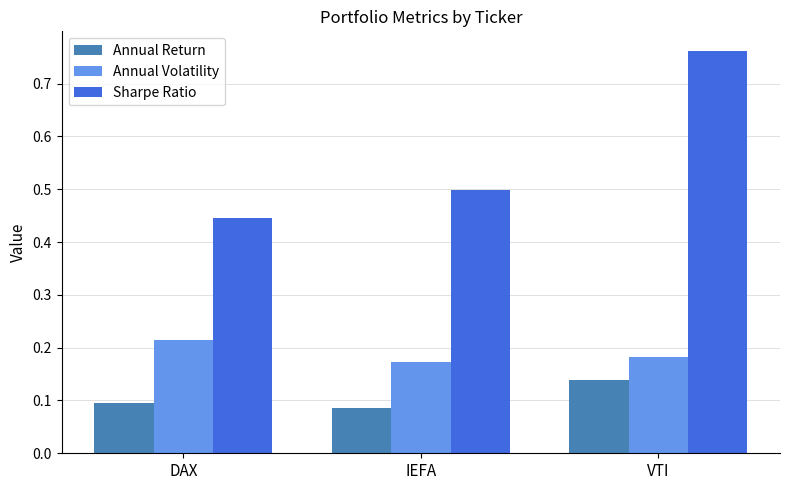

Which series has the largest range (max minus min)?

Sharpe Ratio